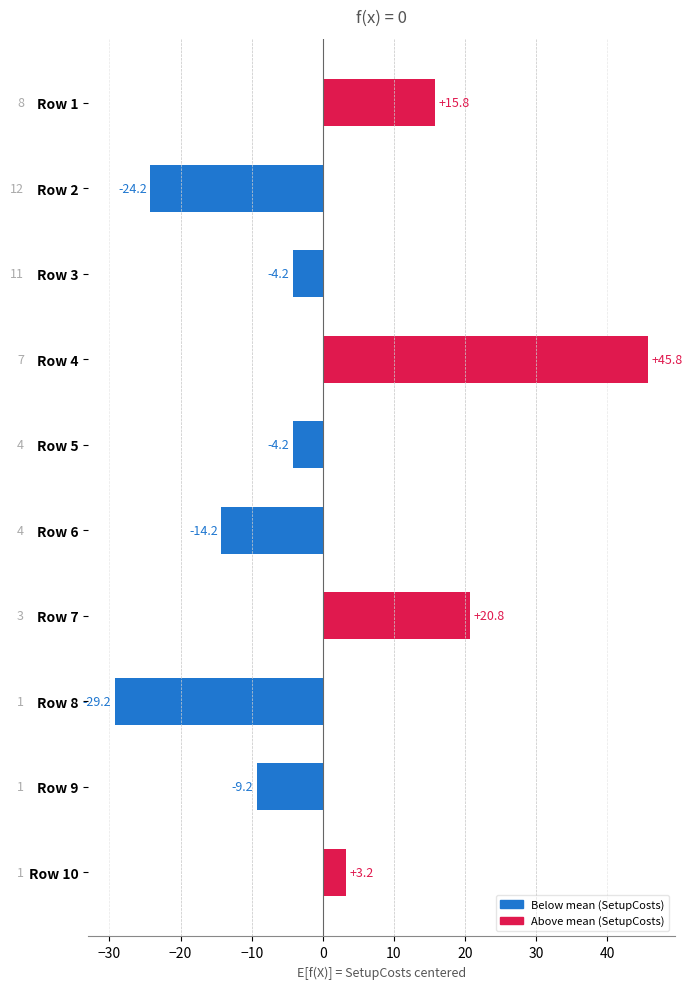

Which category has the highest value across all series?

Row 4